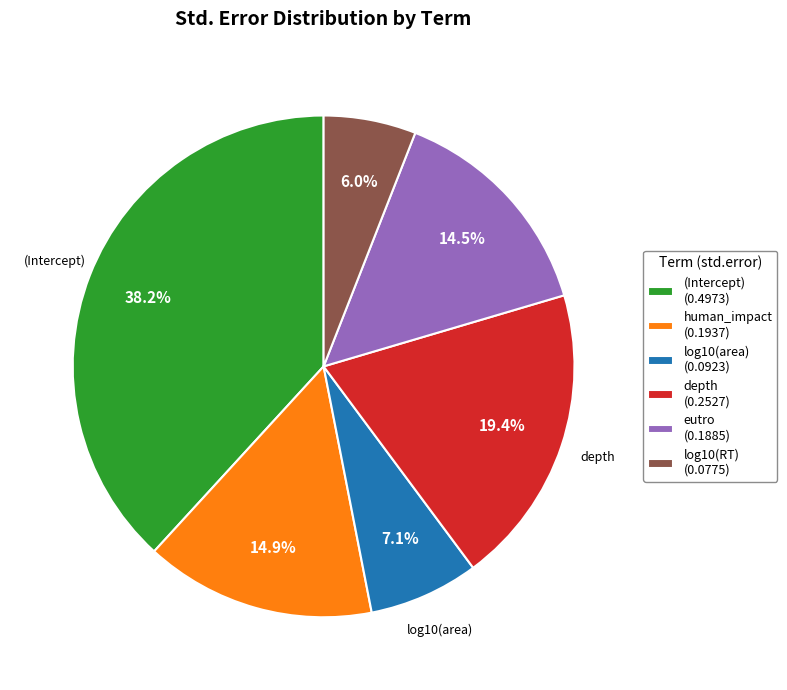

Is there a majority slice in this chart?

No